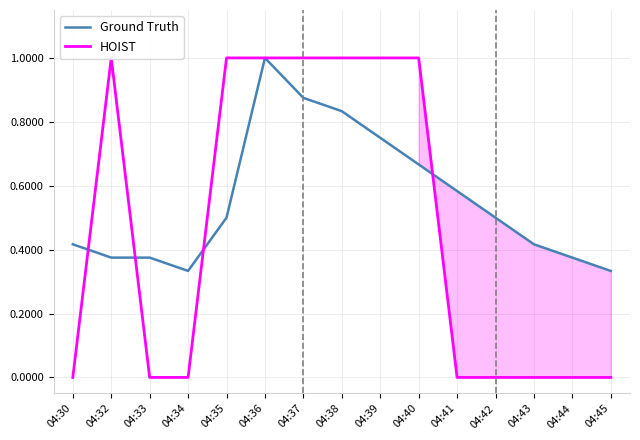

How many Ground Truth values are between 0 and 1?

15